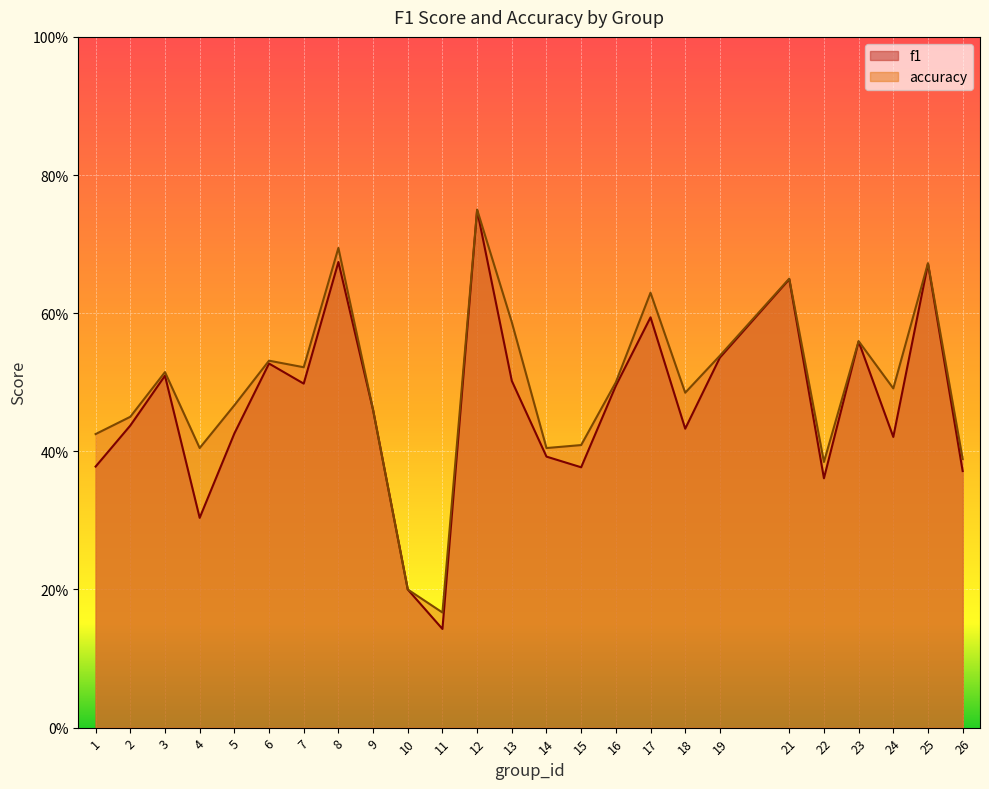

What is the value of the accuracy point at the 5th from the left?

0.5